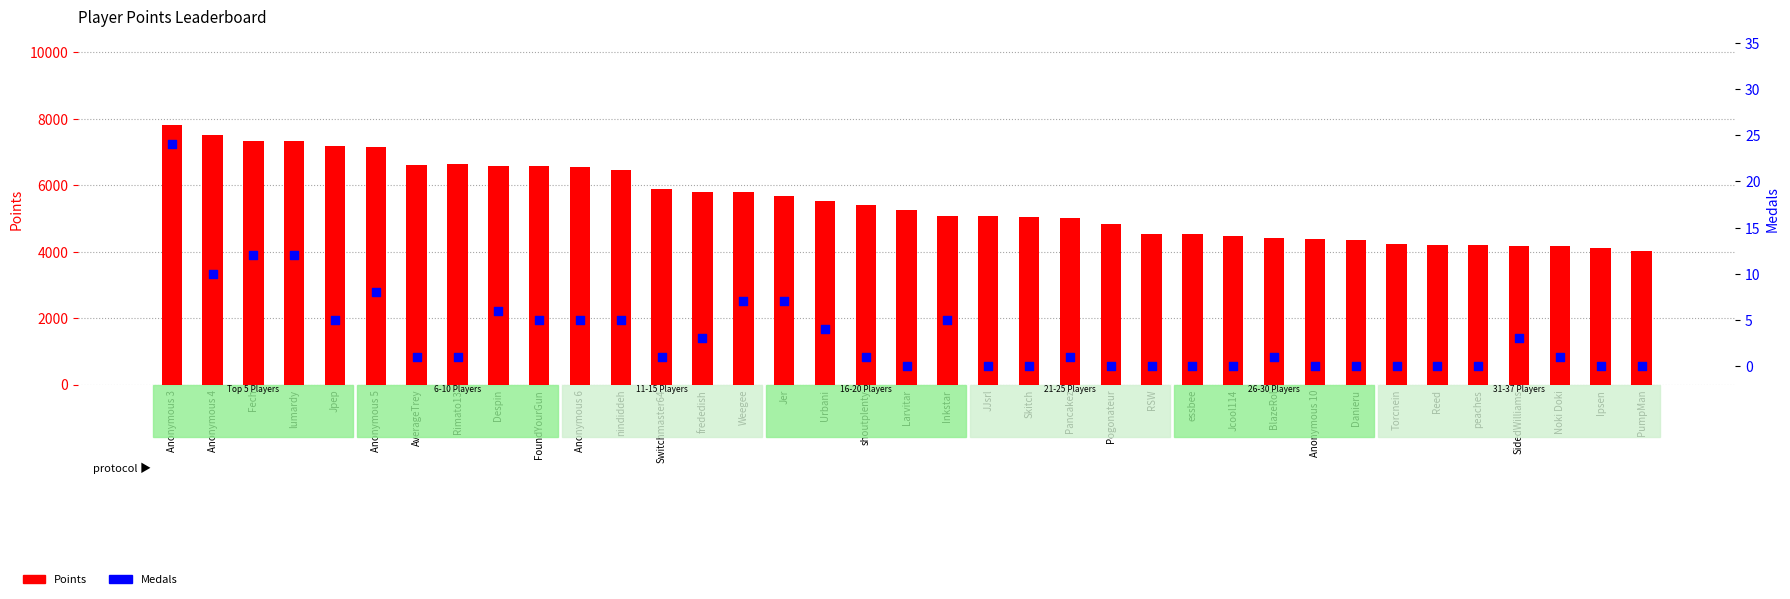

At which category is the sum across all series the highest?

Anonymous 3